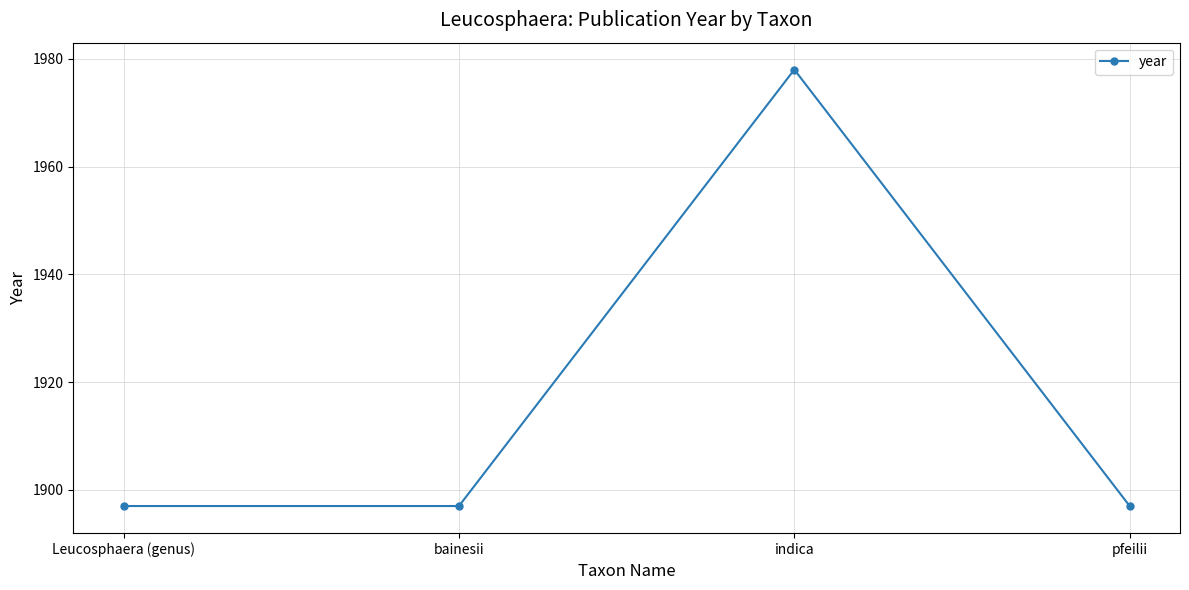

Where is the first local maximum?

indica